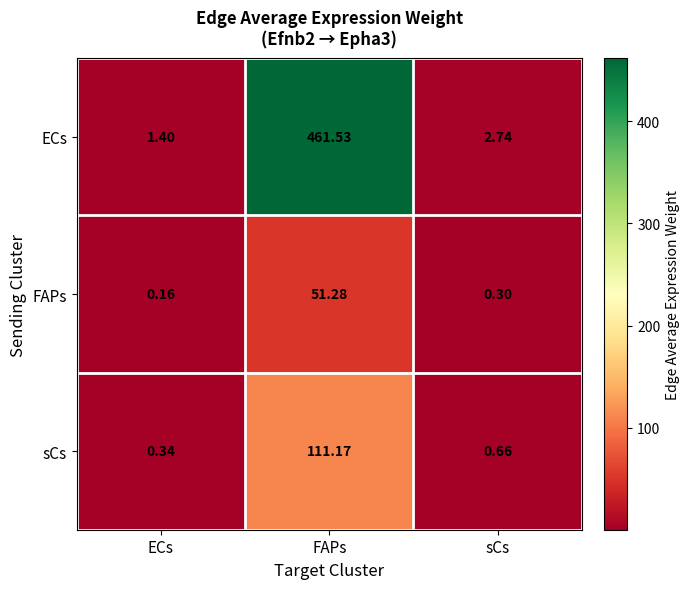

Which series has the largest range (max minus min)?

ECs